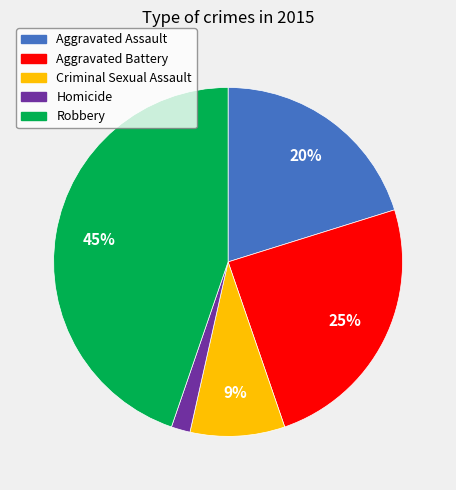

To the nearest percent, what portion does Robbery represent?

45%